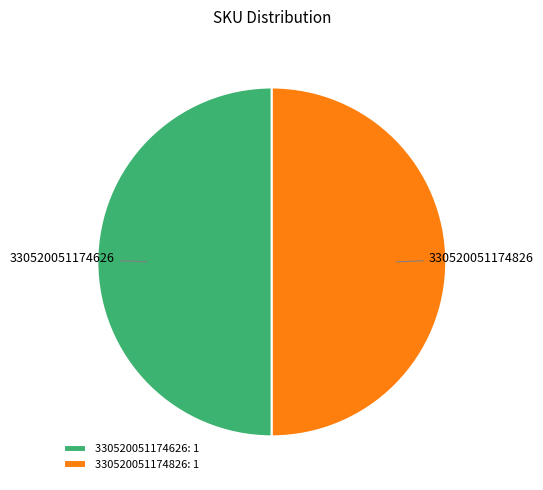

How many slices are in this pie chart?

2